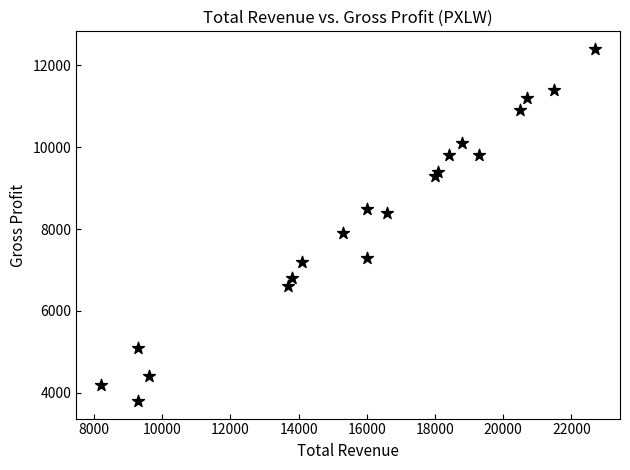

What is the range of X values (max minus min)?

14500